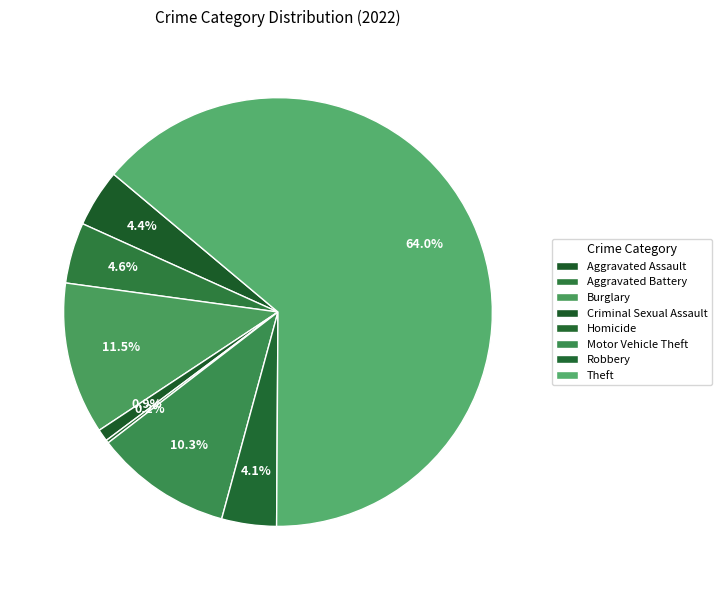

To the nearest percent, what is the difference between the Aggravated Battery and Criminal Sexual Assault slice percentages?

4%